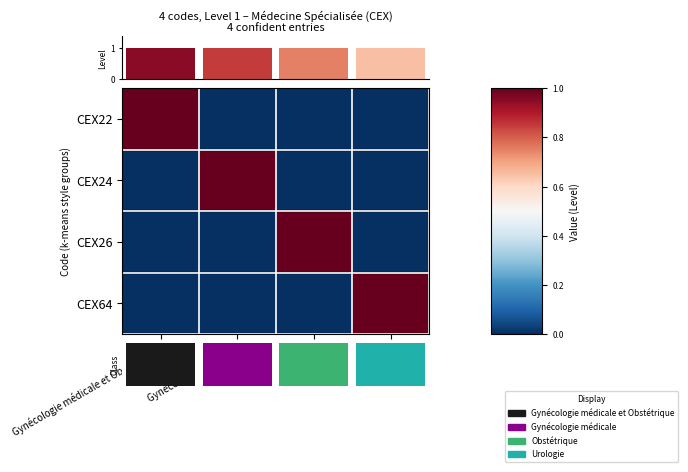

True or false: CEX24 has a value of 1 at Obstétrique.

False